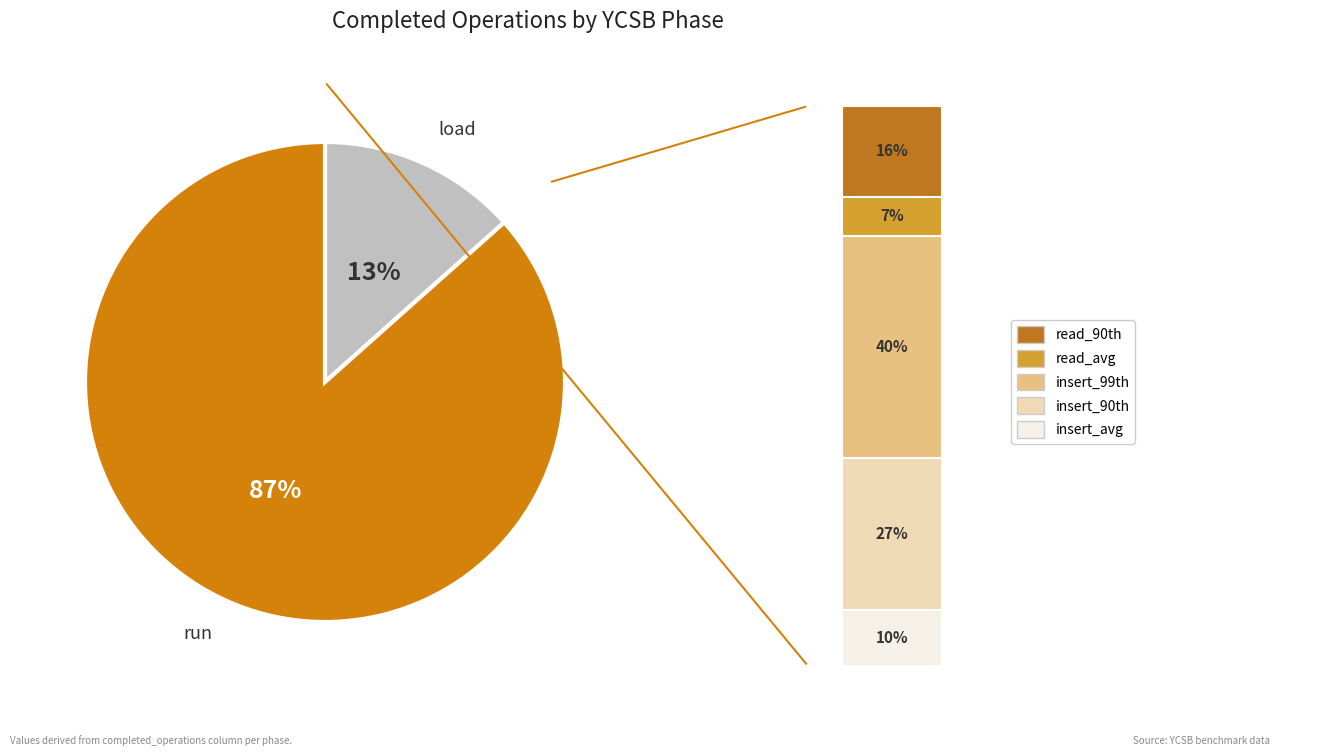

What percentage is NOT represented by load?

86.6%